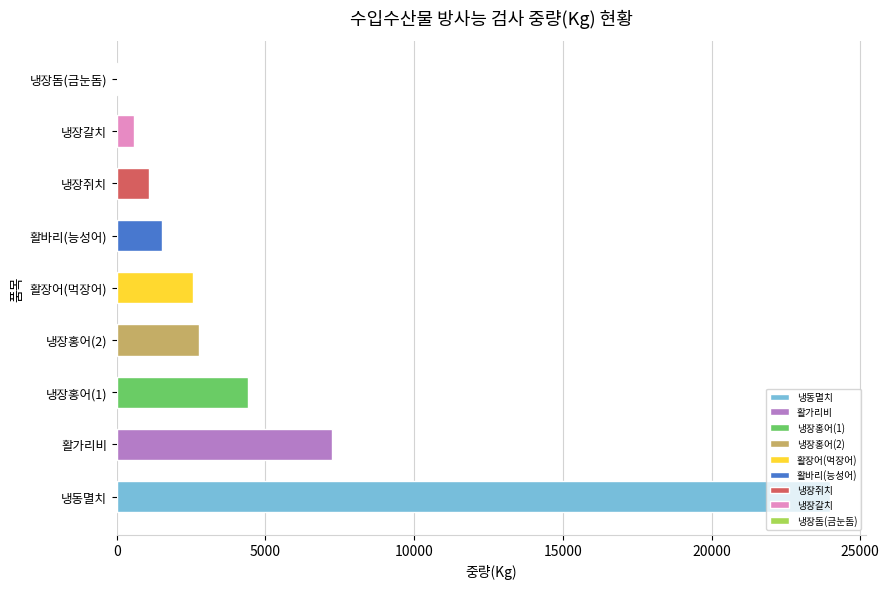

True or false: the data shows 1210 at 냉장홍어(2).

False